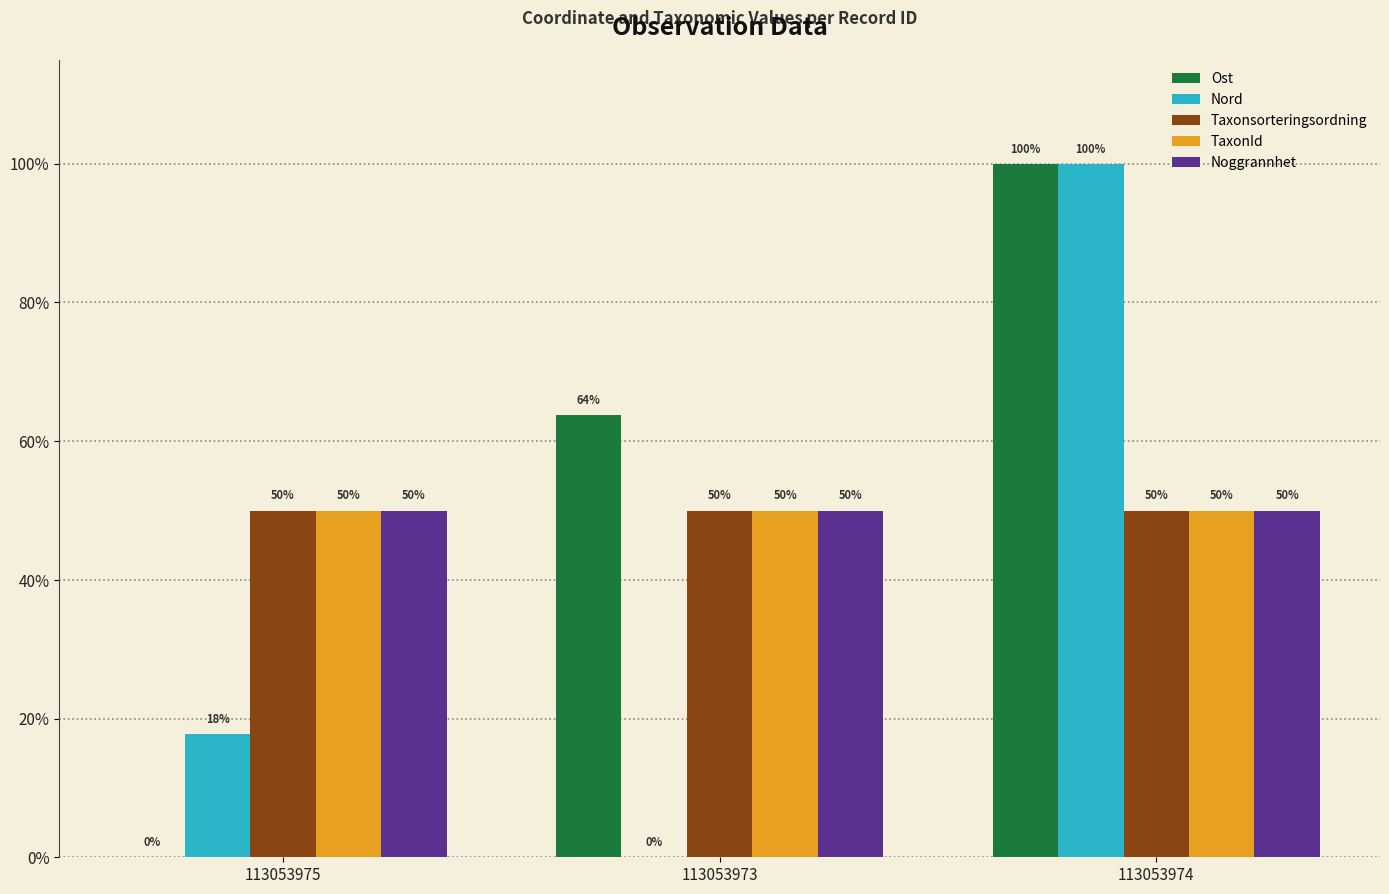

True or false: Noggrannhet has a value of 50.0 at 113053973.

True